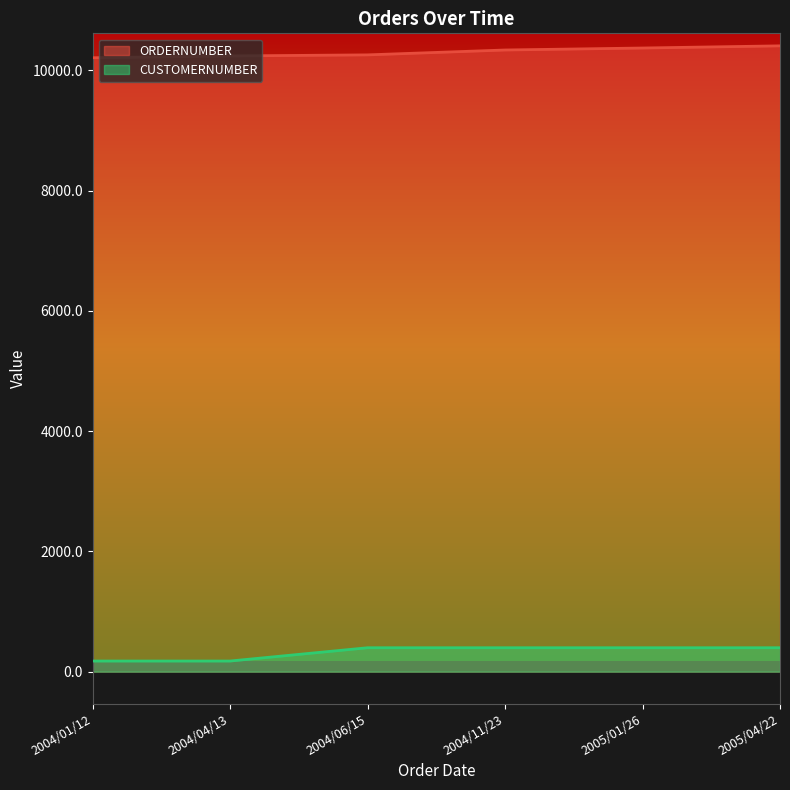

What is the maximum value shown in the chart?

10408